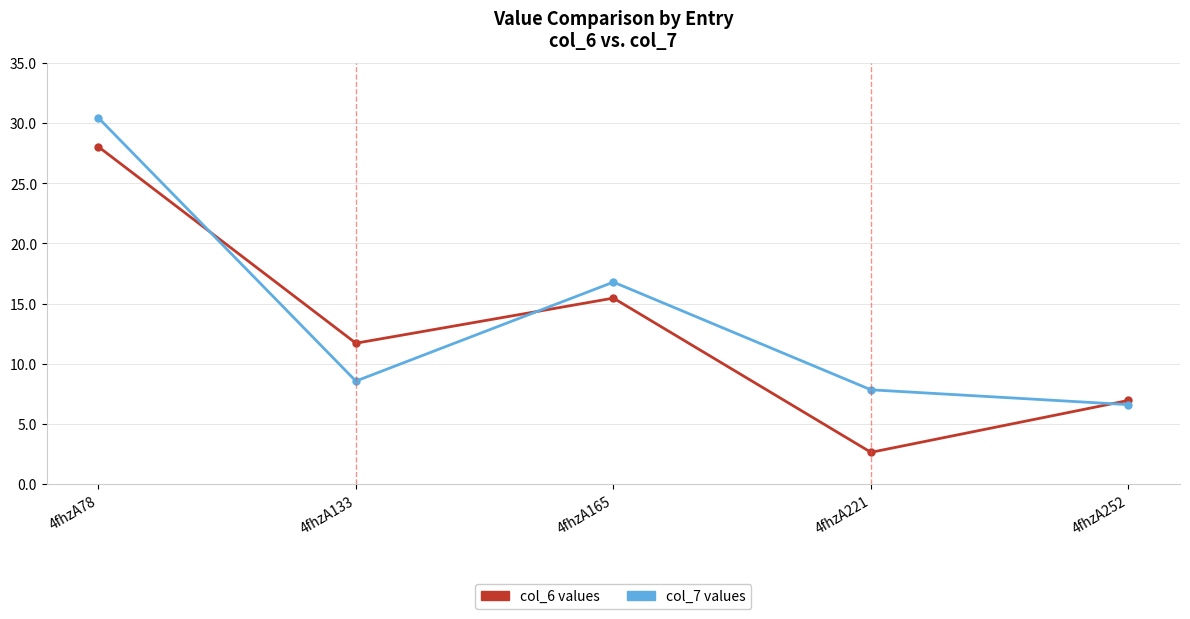

What is the difference between the highest and lowest values at 4fhzA133?

3.1